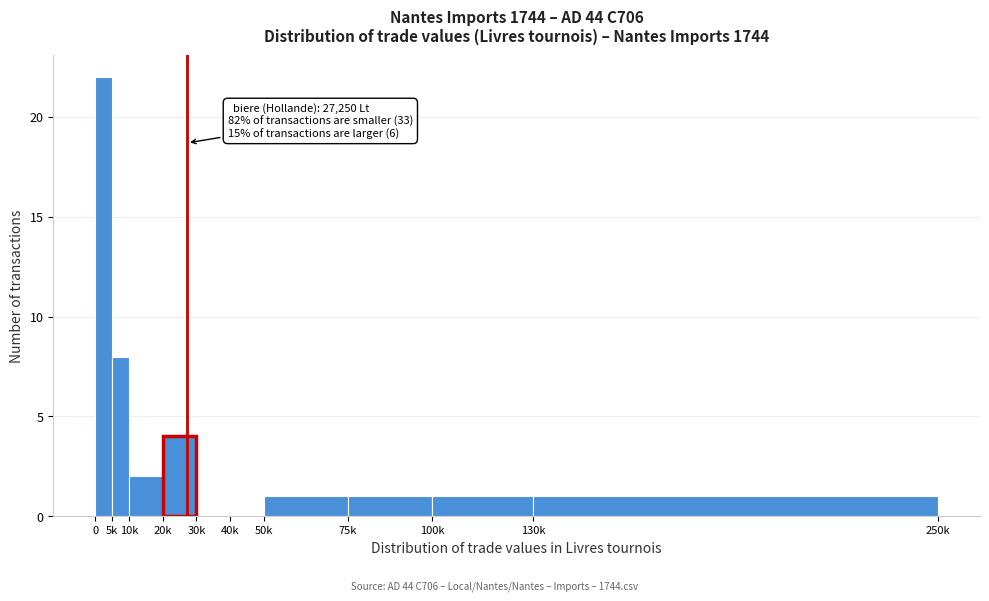

Reading right to left, list all the values displayed in this chart.

130k=1	100k=1	75k=1	50k=1	40k=0	30k=0	20k=4	10k=2	5k=8	0=22